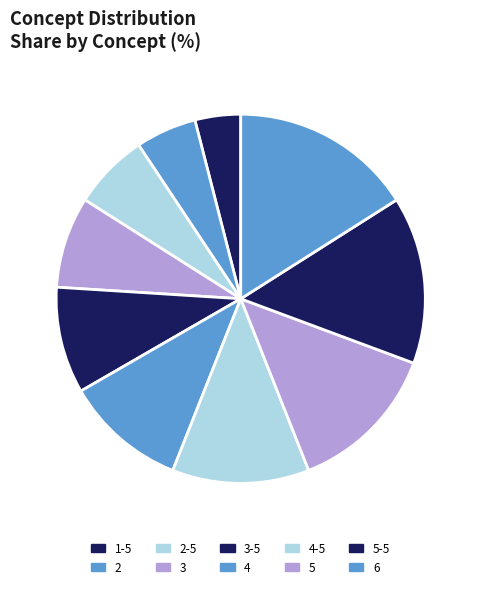

Which category has the biggest portion of the pie?

6